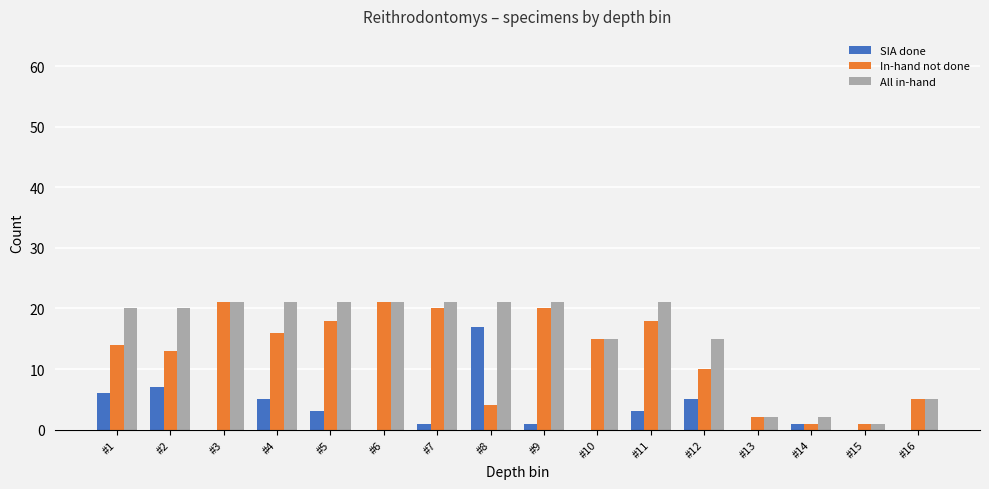

Is it true that SIA done equals -11 at #16?

False